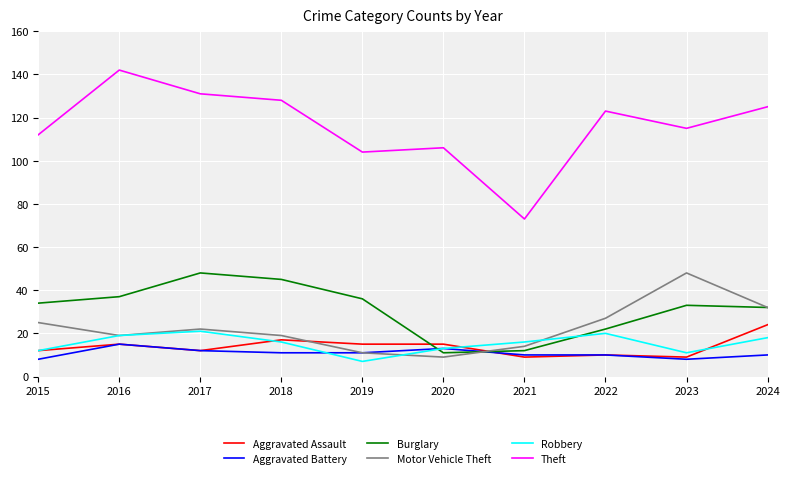

What is the total value across all series at 2019?

184